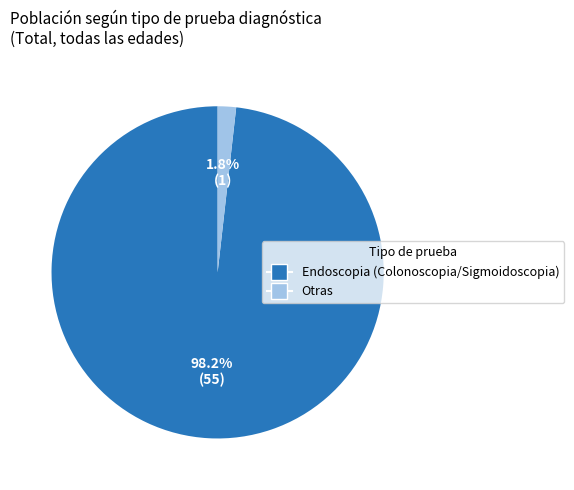

Is there any slice that represents more than half of the pie?

Yes